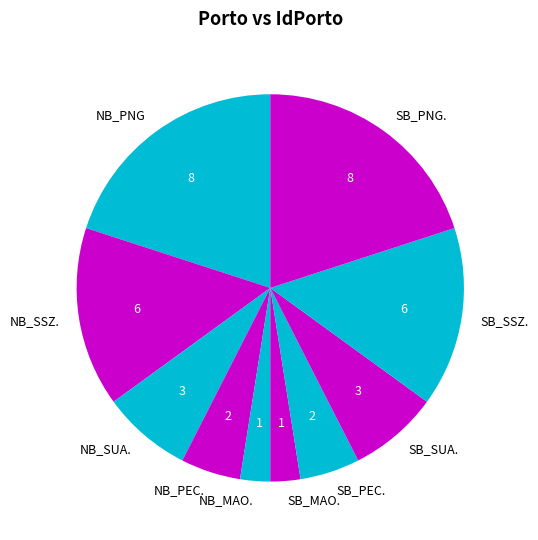

Is it true that NB_MAO. is 17% of the pie?

False